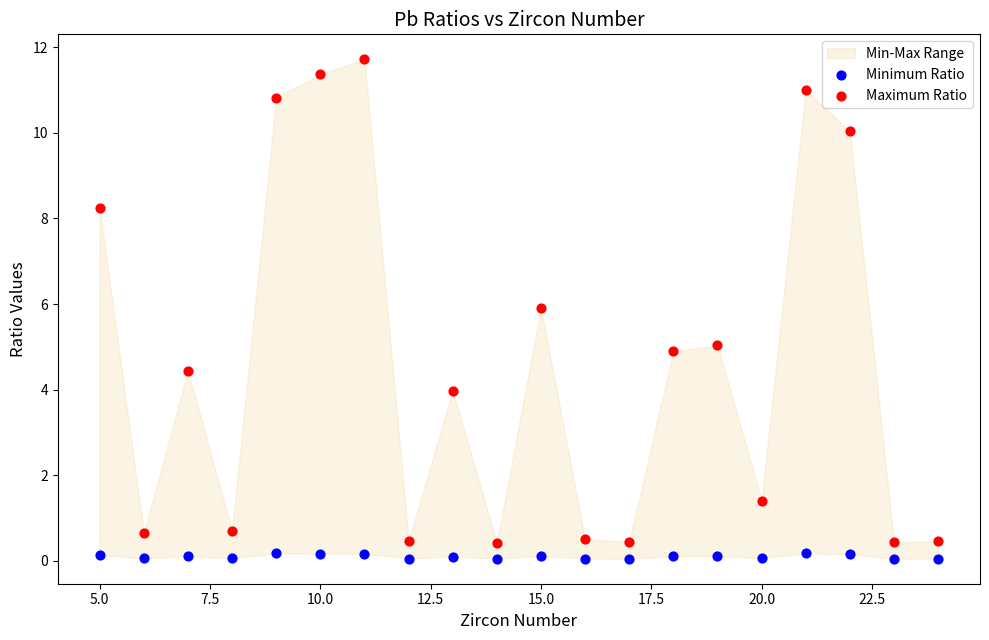

Which series reaches the maximum Y coordinate?

Maximum Ratio